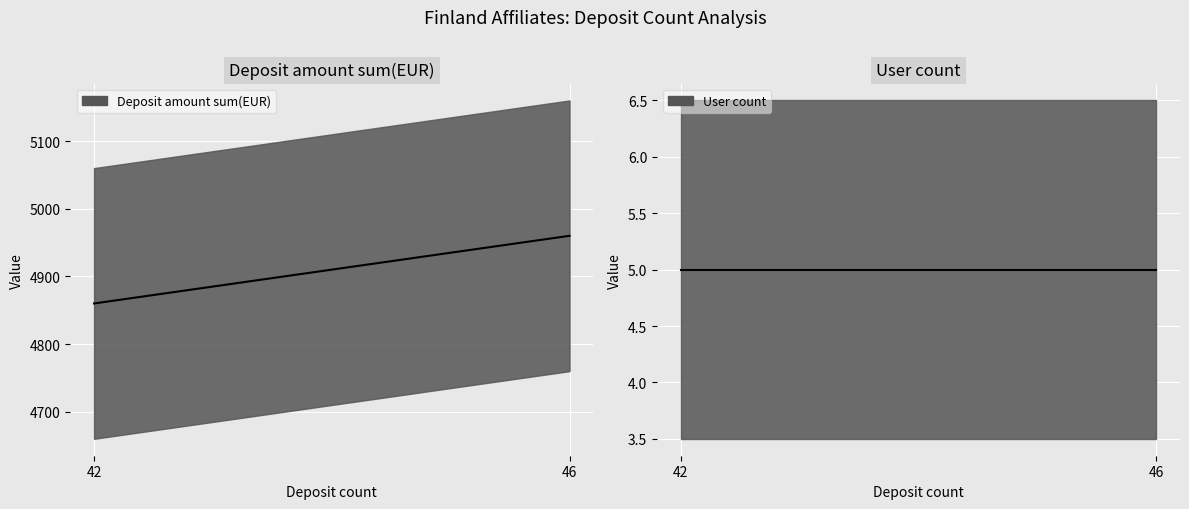

Which series changed the most between 42 and 46?

Deposit amount sum(EUR)